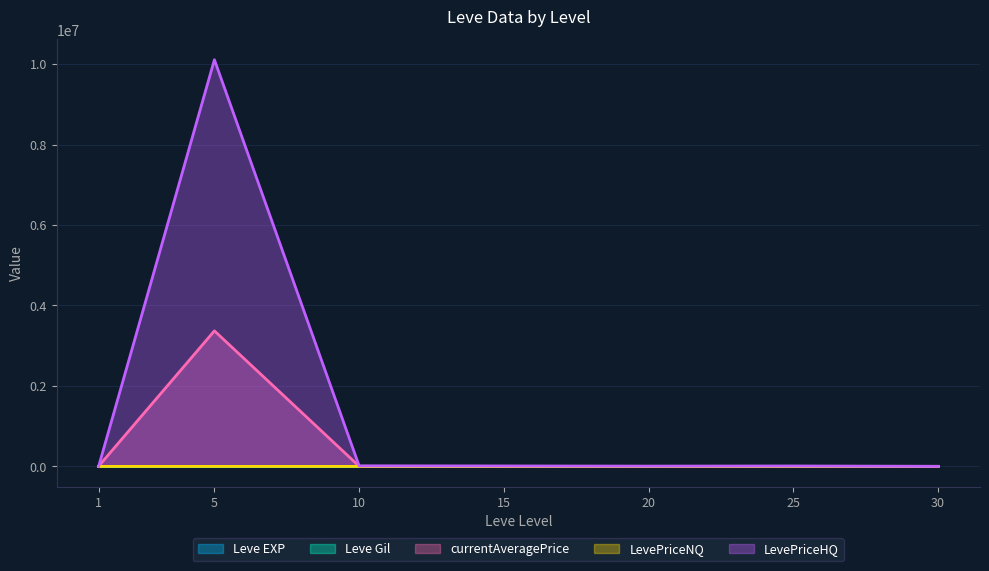

Reading left to right, transcribe all the data shown in this chart.

Leve EXP: 1	6	9	17	18	31	57
Leve Gil: 420	810	770	270	490	800	390
currentAveragePrice: 4847	3370000	4092	3100	1900	2200	2706
LevePriceNQ: 55	0	0	0	0	0	82
LevePriceHQ: 333	10110000	12276	9301	5700	9000	315